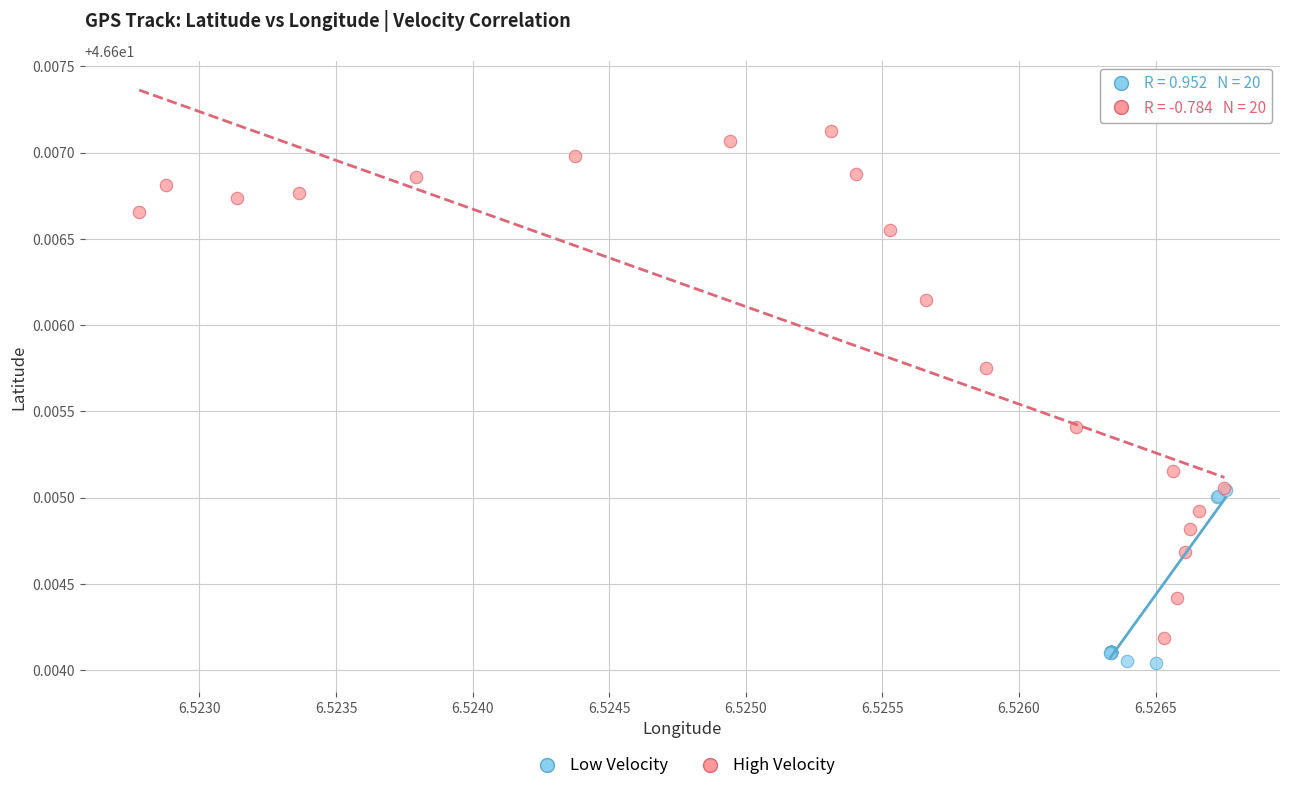

Which series reaches the maximum Y coordinate?

High Velocity